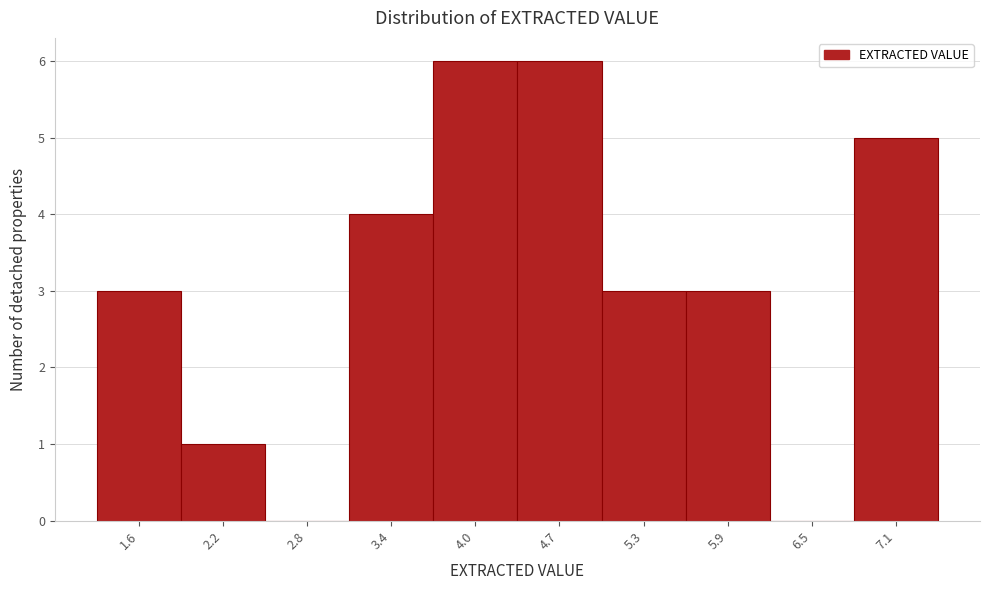

Reading left to right, list all the values displayed in this chart.

1.6=3	2.2=1	2.8=0	3.4=4	4.0=6	4.7=6	5.3=3	5.9=3	6.5=0	7.1=5